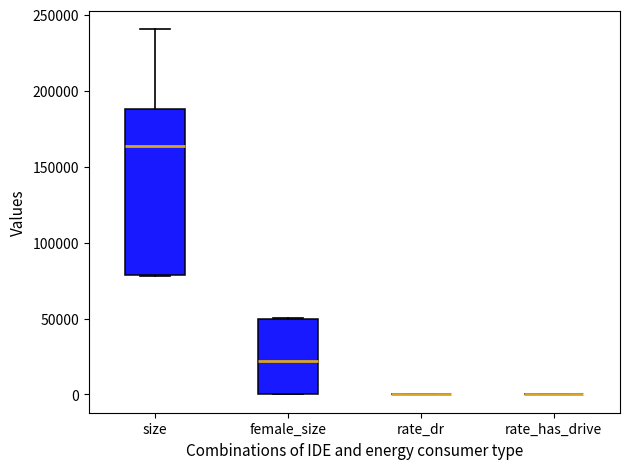

Comparing the boxes themselves (not the whiskers), which one is the tallest?

size